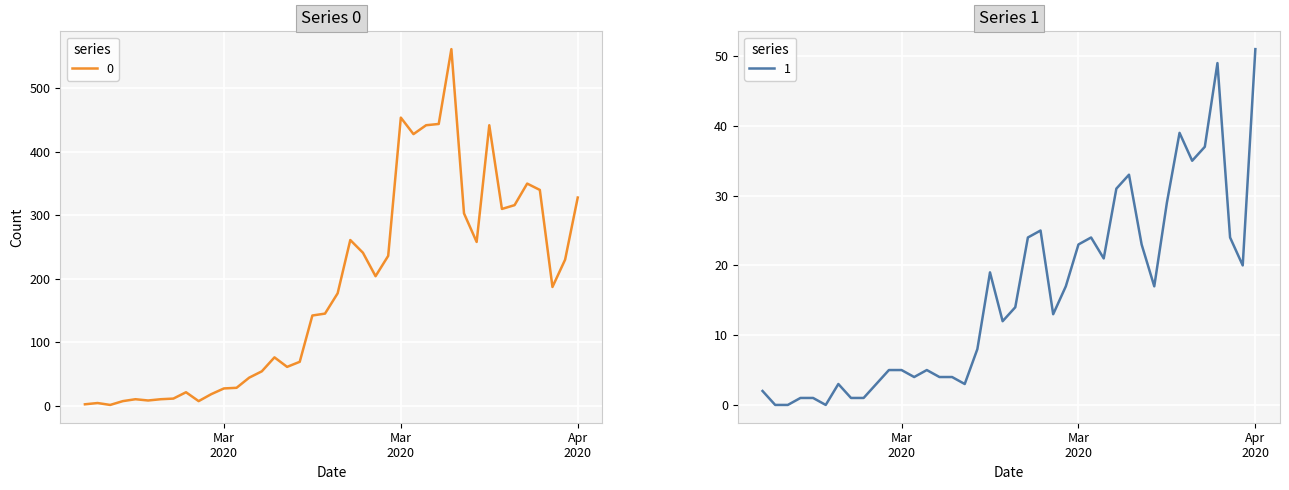

At how many categories does at least one series exceed 179?

19